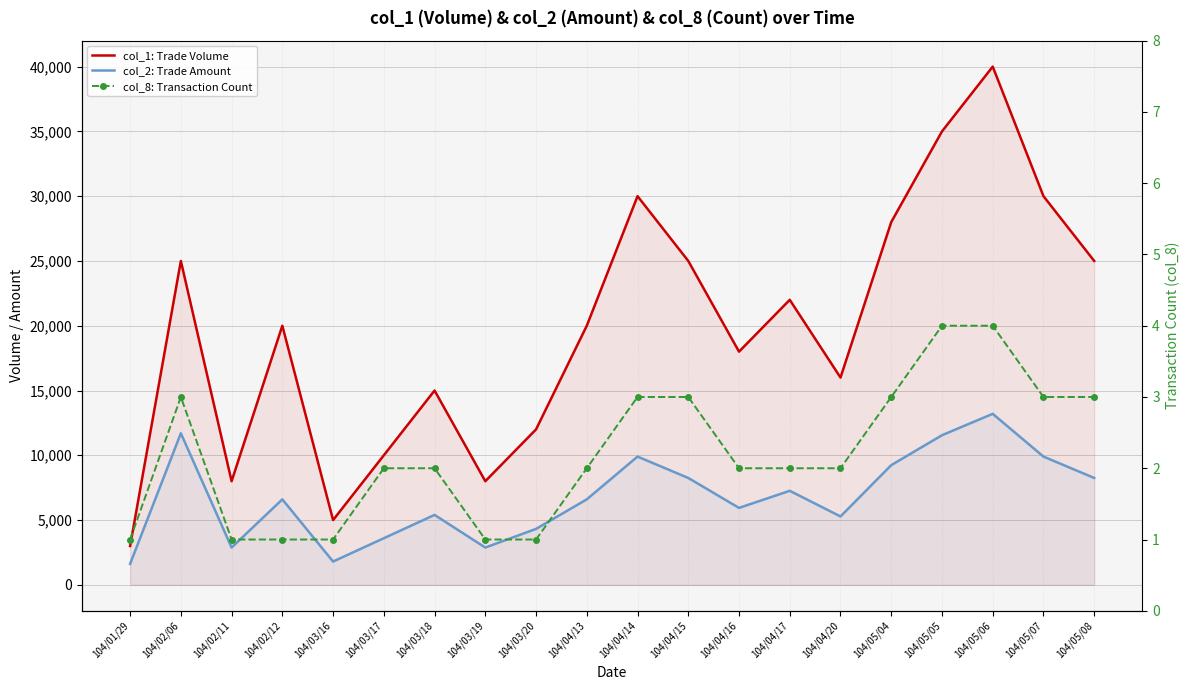

What is the label of the 5th point from the left?

104/03/16